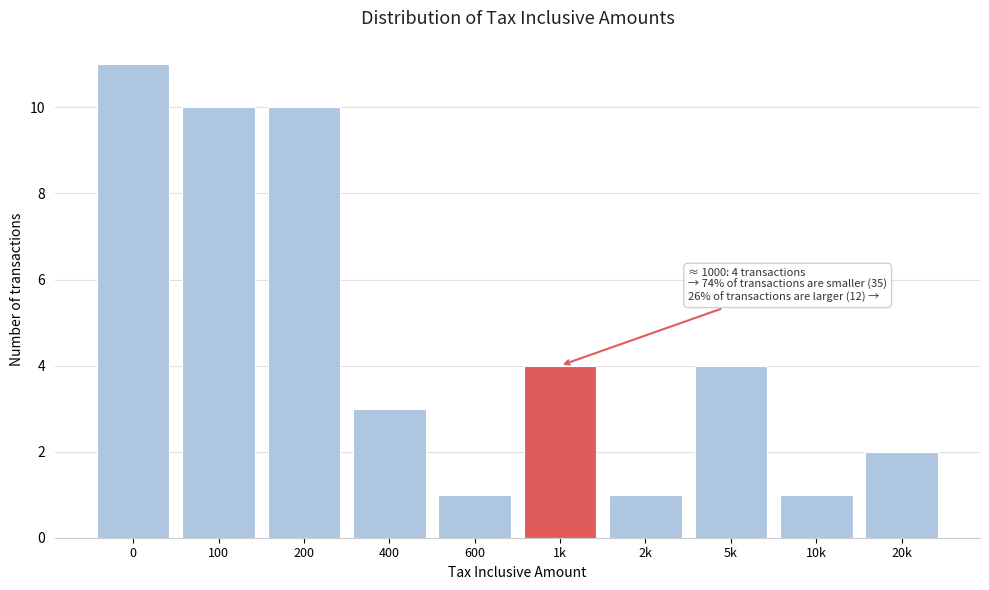

Reading left to right, what are all the values shown in this chart?

11	10	10	3	1	4	1	4	1	2